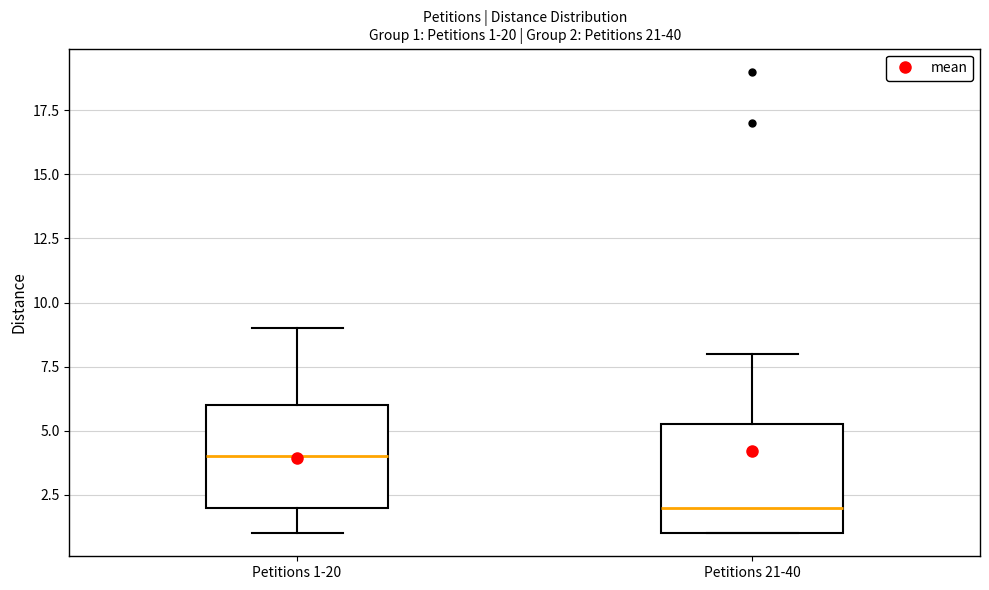

Which box has the lowest median line?

Petitions 21-40